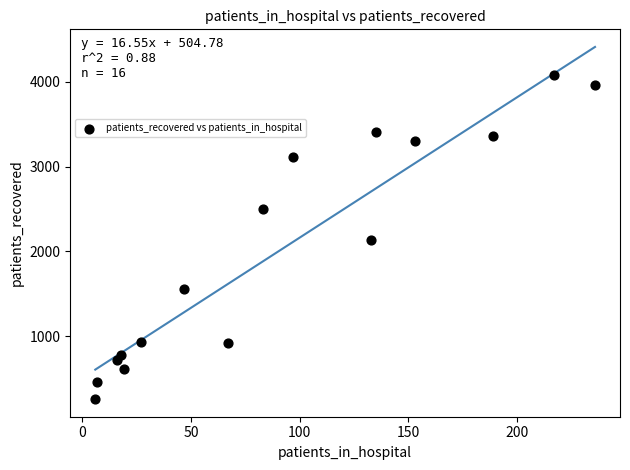

What is the range of X values (max minus min)?

230